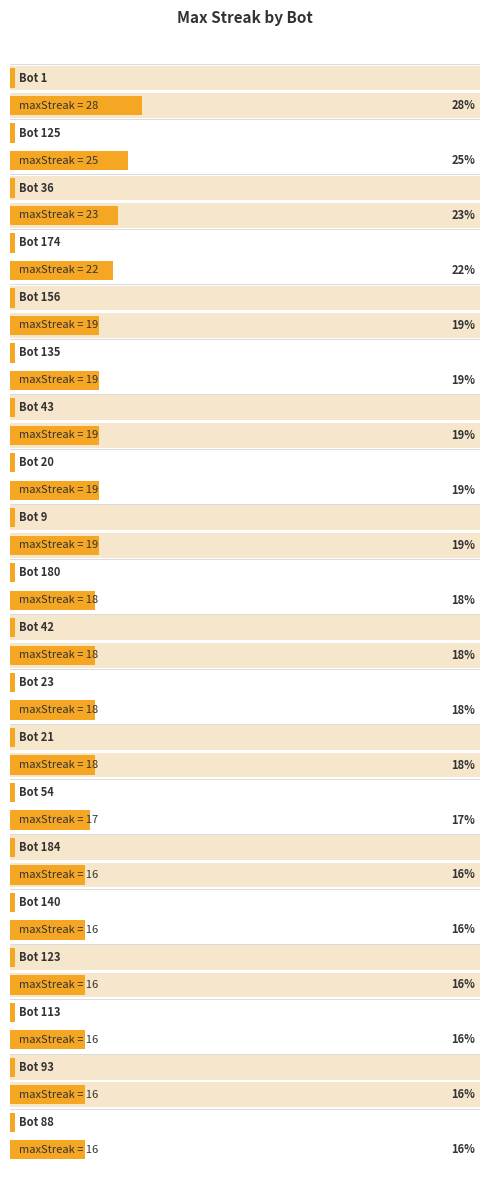

What is the change in value from 125 to 42?

-7